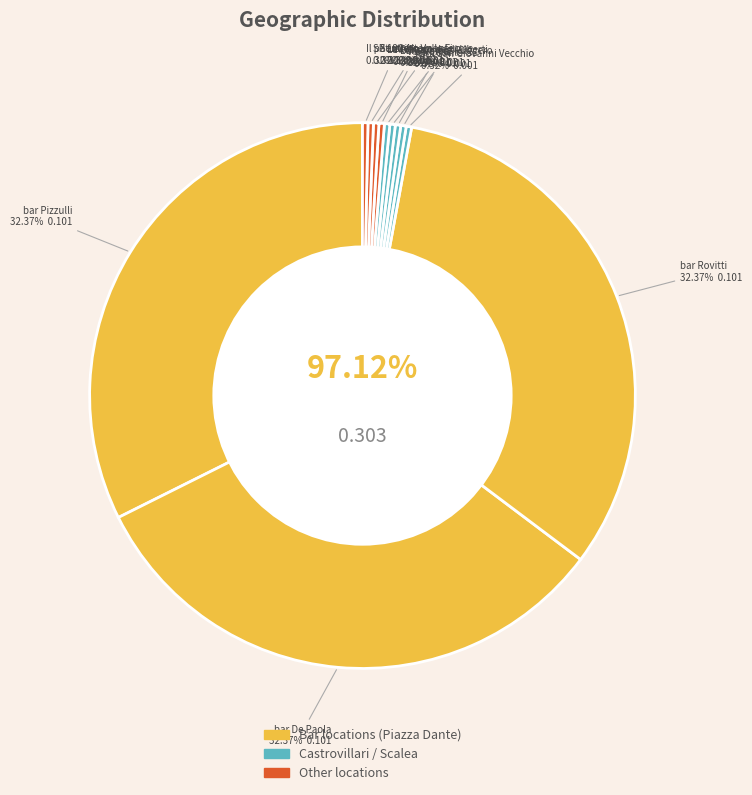

Count the number of slices in the pie.

12